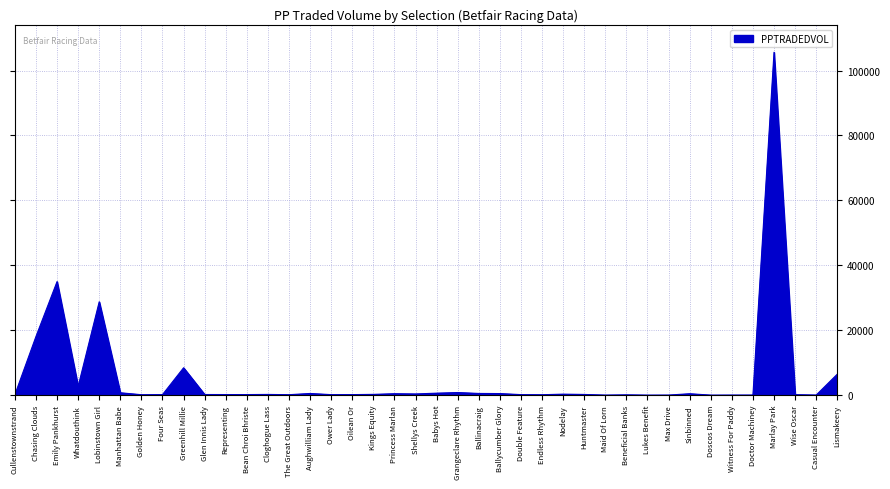

What is the sum of all values?

213128.5